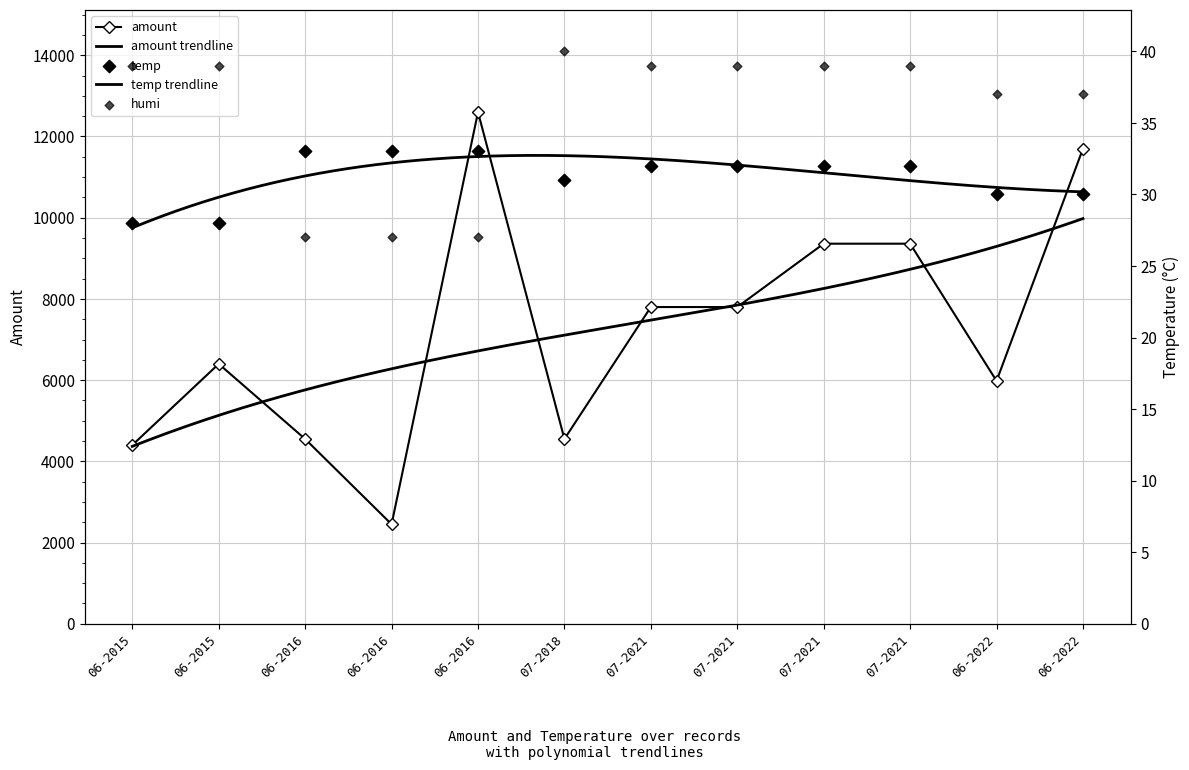

At how many categories does at least one series exceed 11050?

2